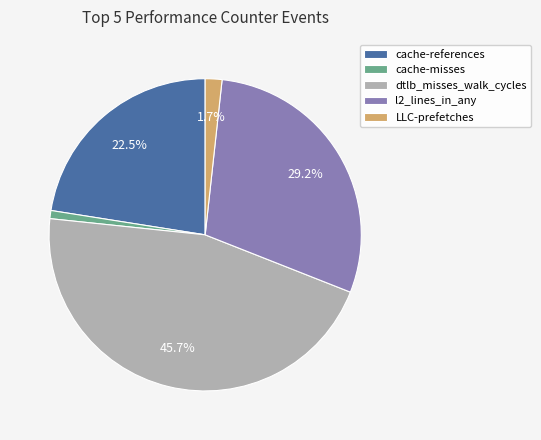

To the nearest percent, what percentage of the pie is LLC-prefetches?

2%